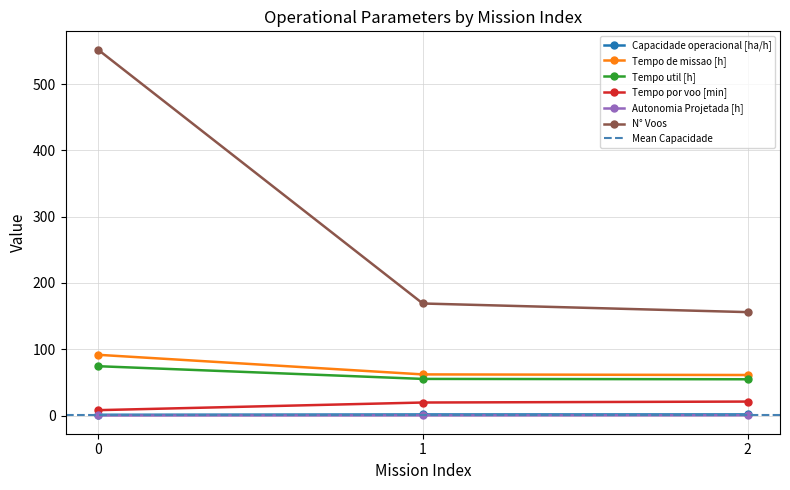

List the labels in order of Tempo por voo [min] value, smallest first.

0, 1, 2